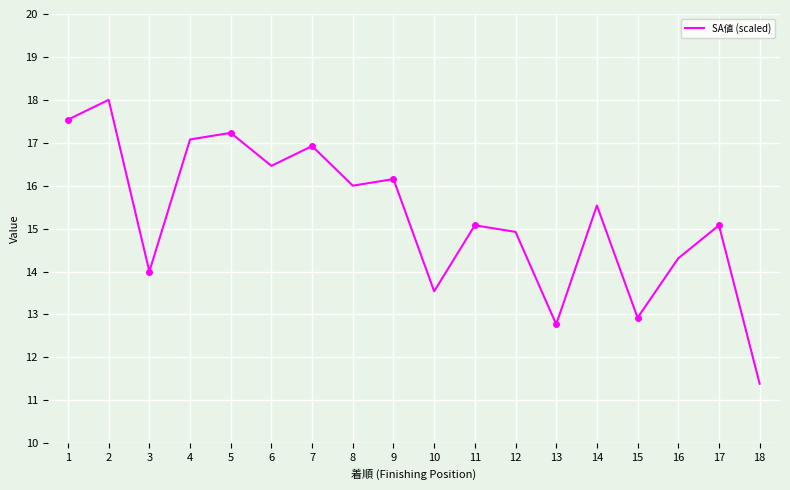

Approximately how many times larger is the value at 5 compared to 15?

1.3